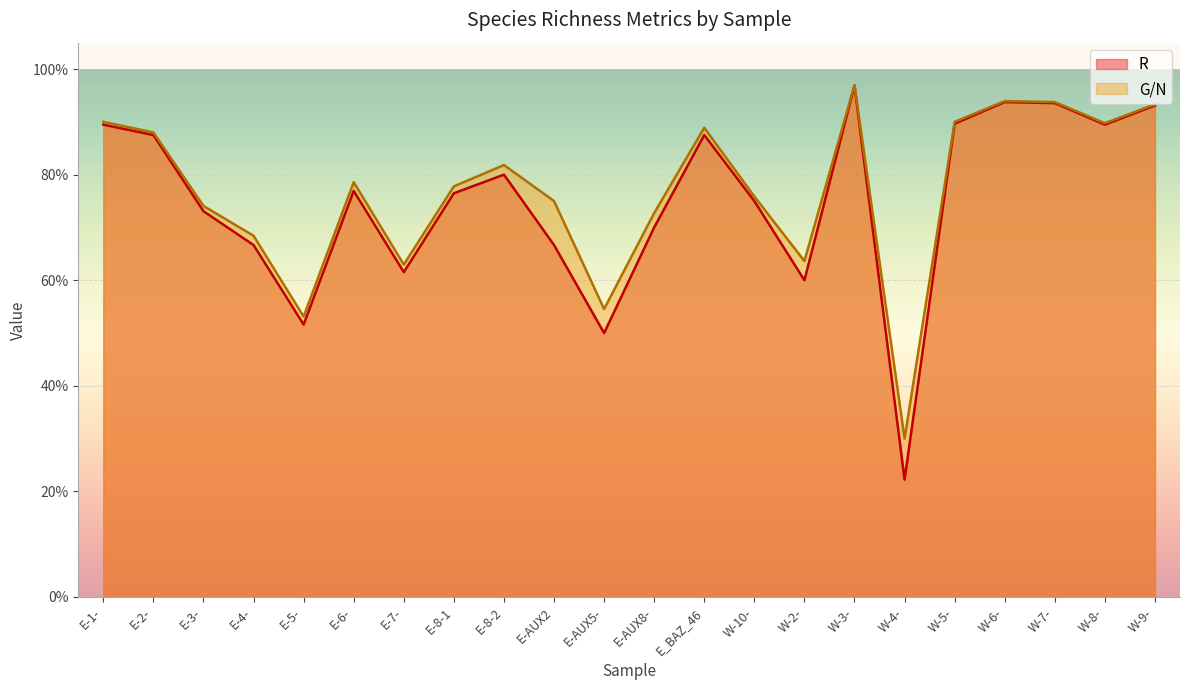

The chart shows a value of 1.0 at E-AUX2. True or false?

False